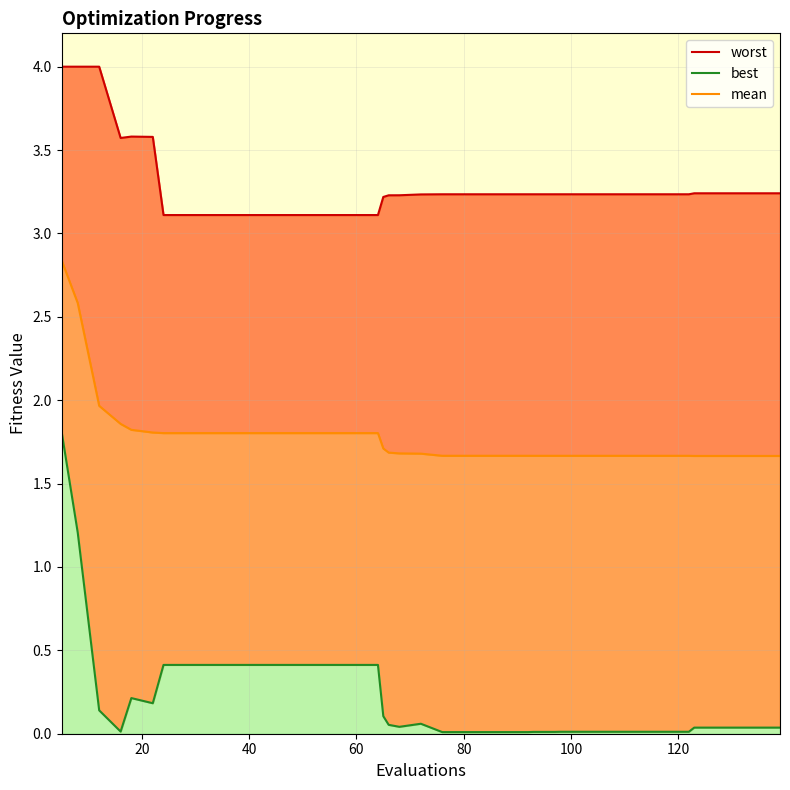

Rank the series at 40 from highest to lowest value.

worst, mean, best